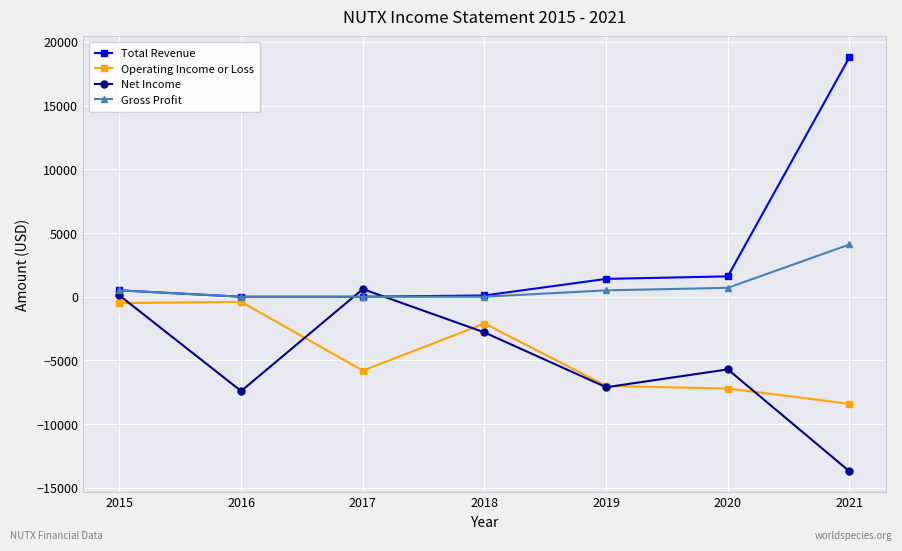

Count the number of data series in this chart.

4